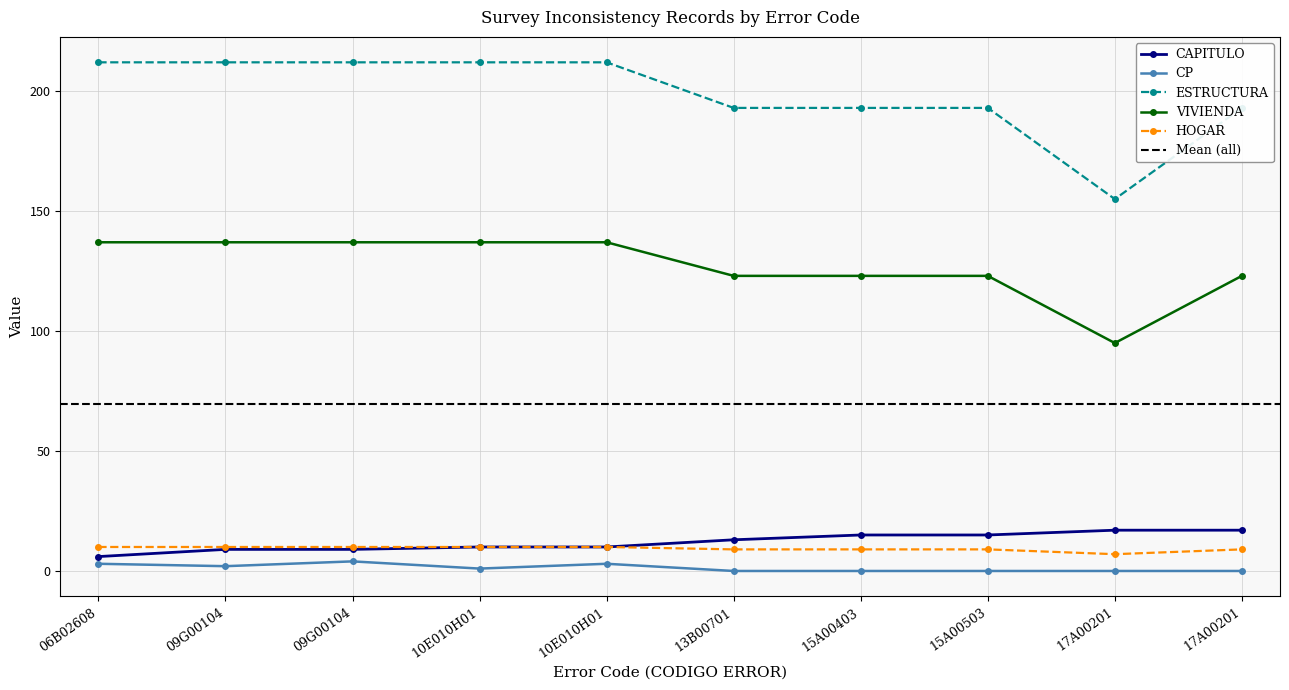

Where is the first local minimum for VIVIENDA?

17A00201